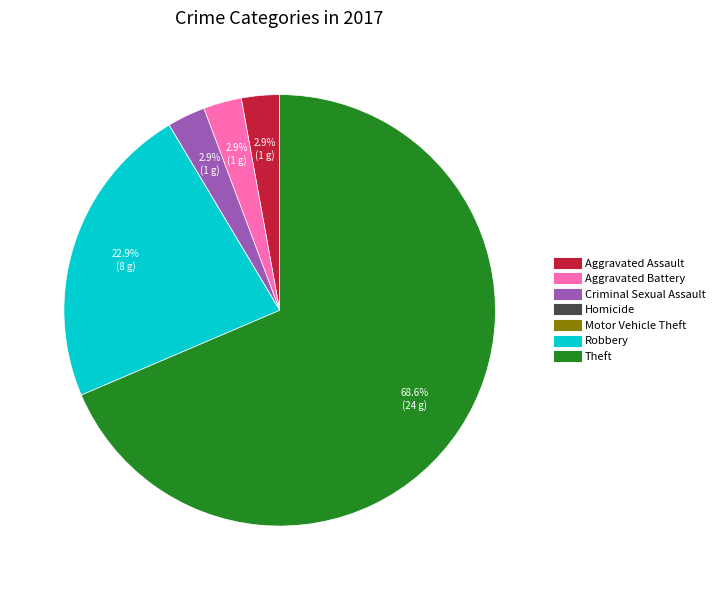

Is the sum of Theft and Robbery greater than half?

Yes